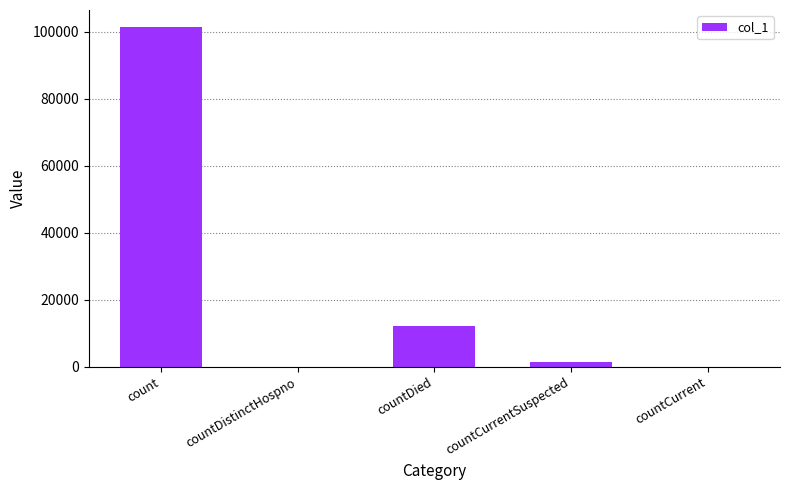

What is the change in value from count to countDistinctHospno?

-101474